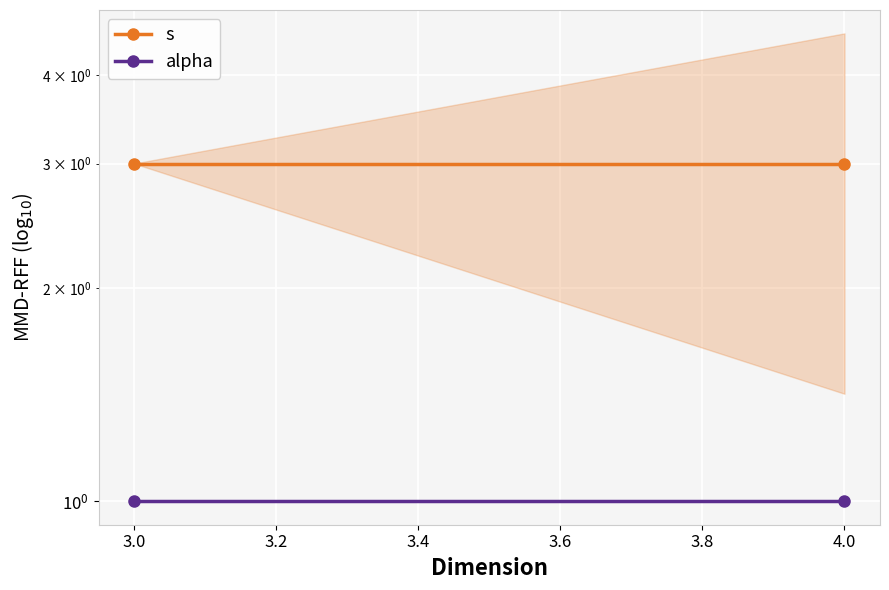

What is the maximum value for s?

3